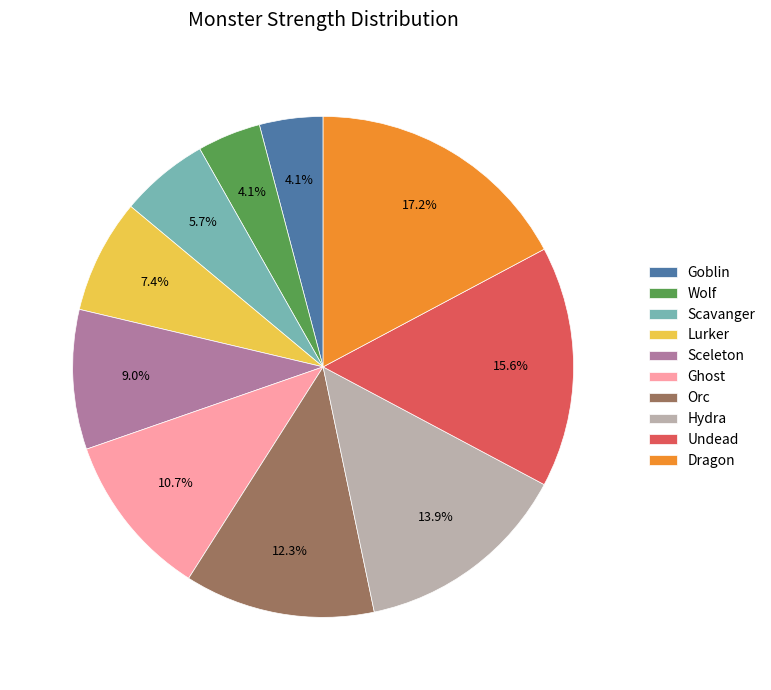

Which slice is the largest?

Dragon